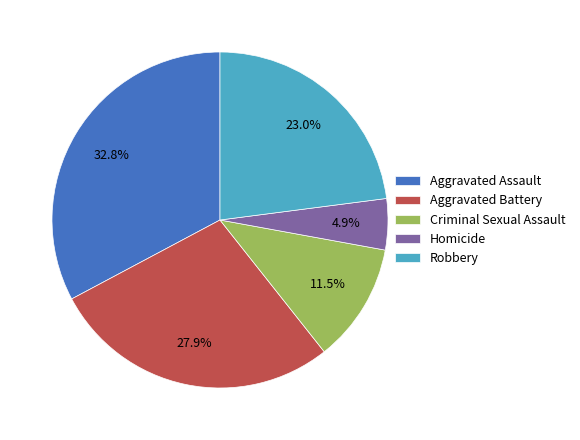

Which has a higher value, Aggravated Battery or Aggravated Assault?

Aggravated Assault